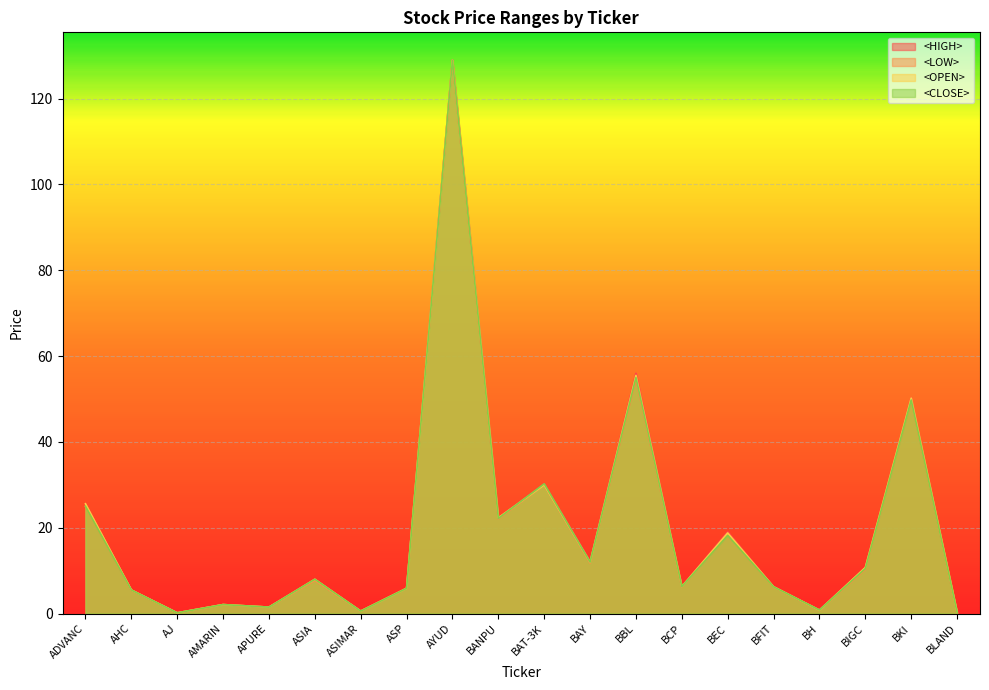

Is the value of <CLOSE> at ADVANC greater than the value of <LOW> at BEC?

Yes